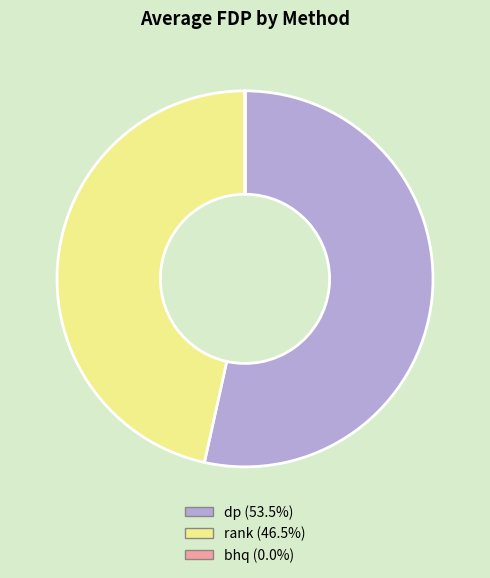

Does dp (53.5%) represent more than half of the total?

Yes